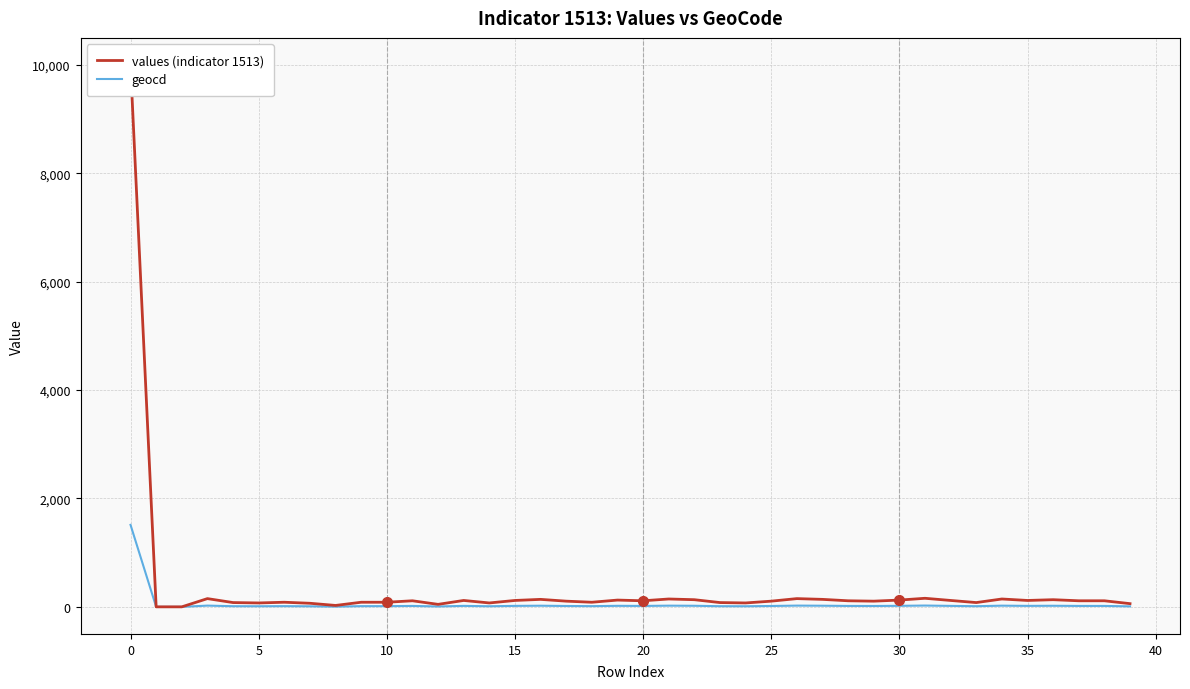

True or false: geocd has a value of 22 at 21.

True